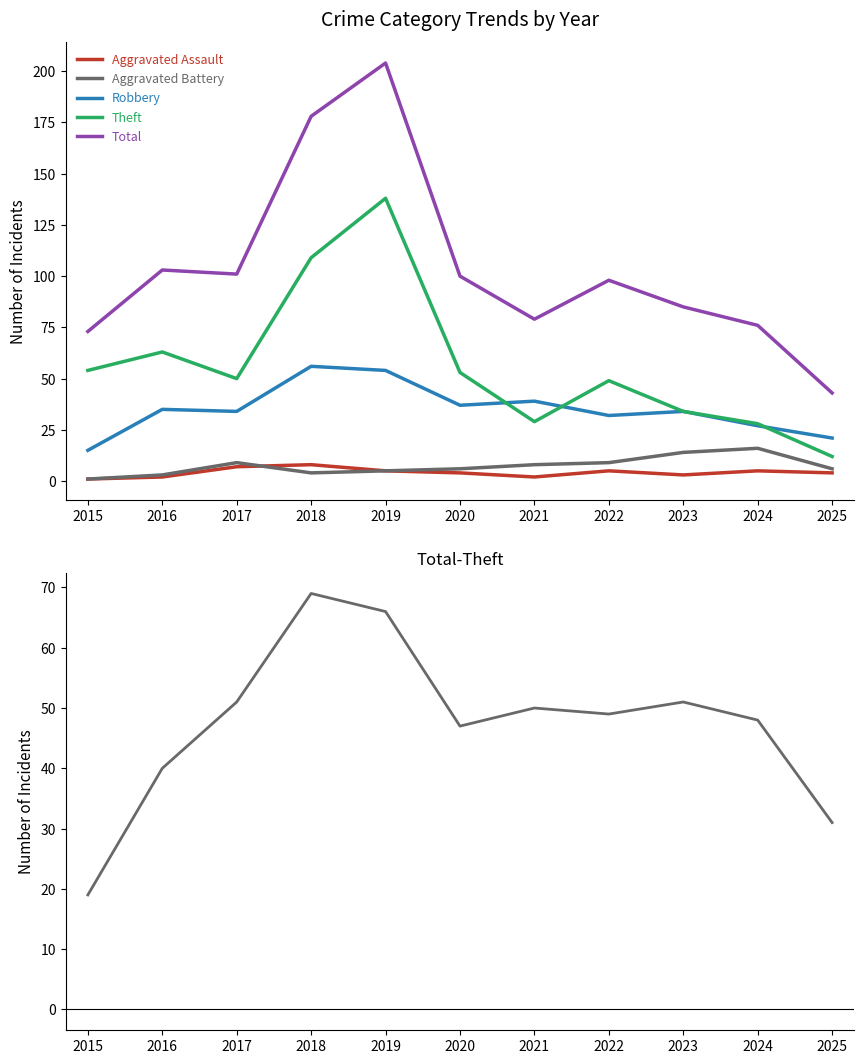

How many data points in Total are less than 98?

5